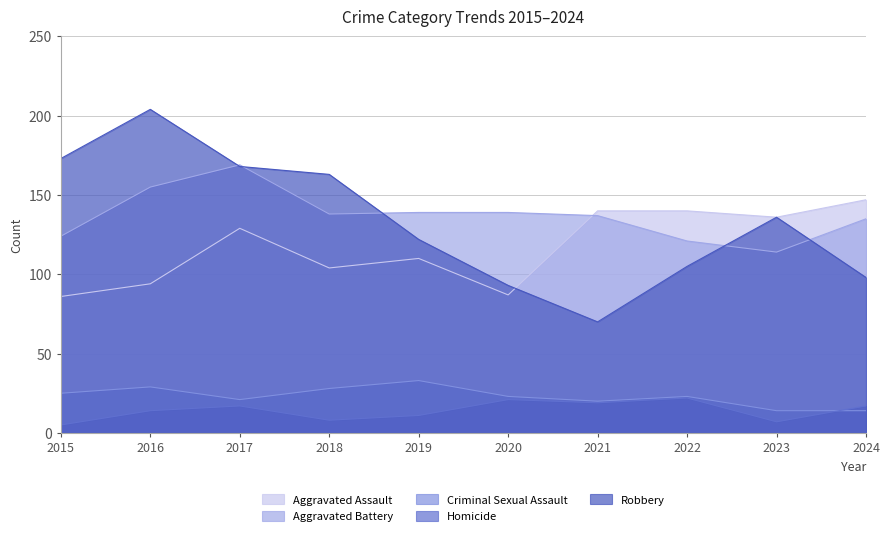

What is the difference between the maximum and second lowest values in the Aggravated Battery series?

48